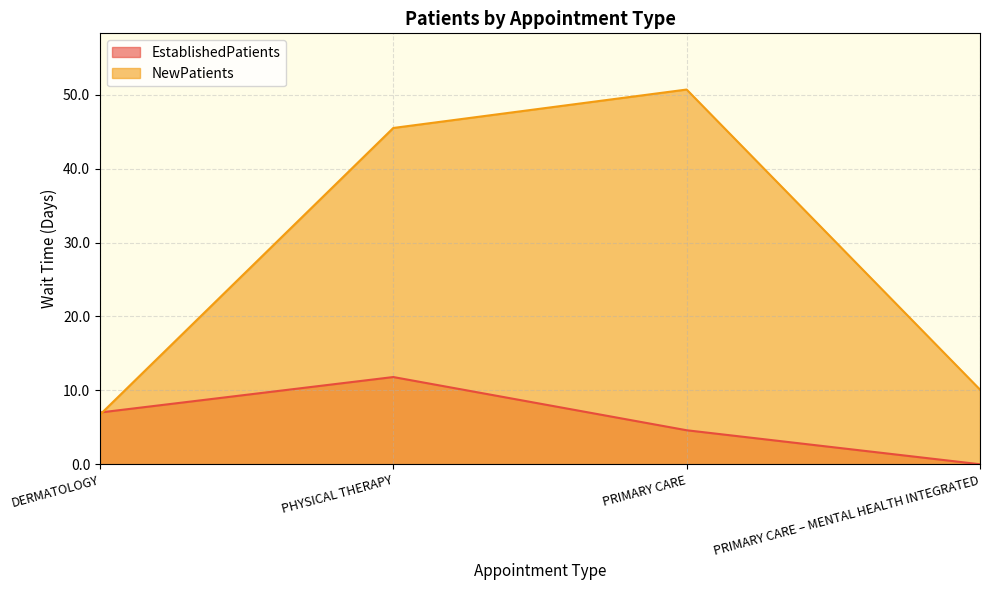

Reading left to right, extract all data points from this chart.

EstablishedPatients: DERMATOLOGY=7.0	PHYSICAL THERAPY=11.8	PRIMARY CARE=4.6	PRIMARY CARE – MENTAL HEALTH INTEGRATED=0.0
NewPatients: DERMATOLOGY=6.7	PHYSICAL THERAPY=45.5	PRIMARY CARE=50.7	PRIMARY CARE – MENTAL HEALTH INTEGRATED=10.1